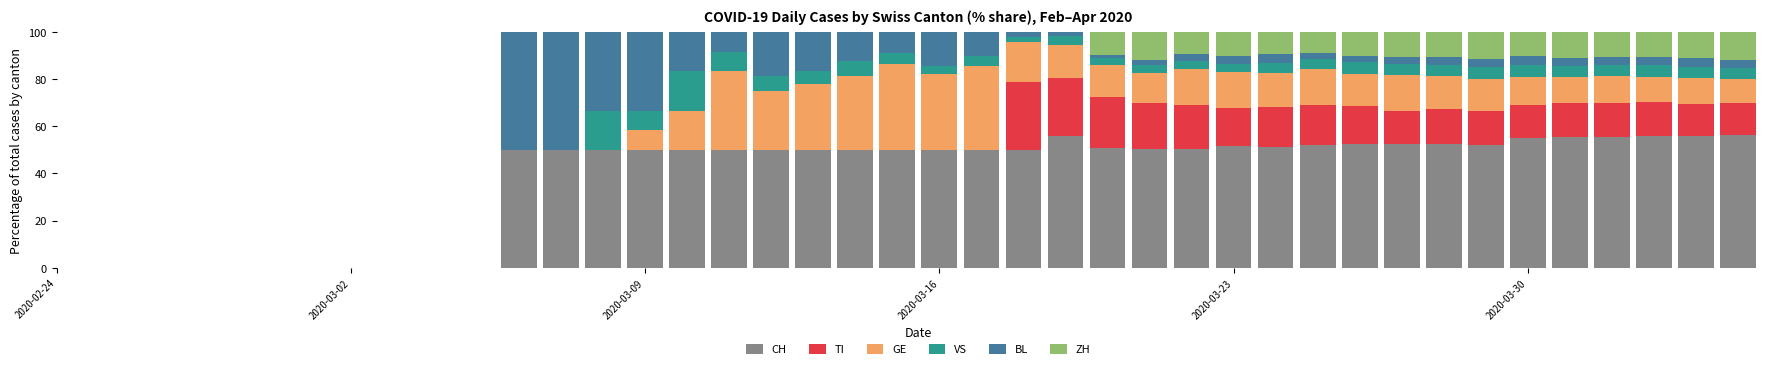

What is the highest value of the CH series?

56.3